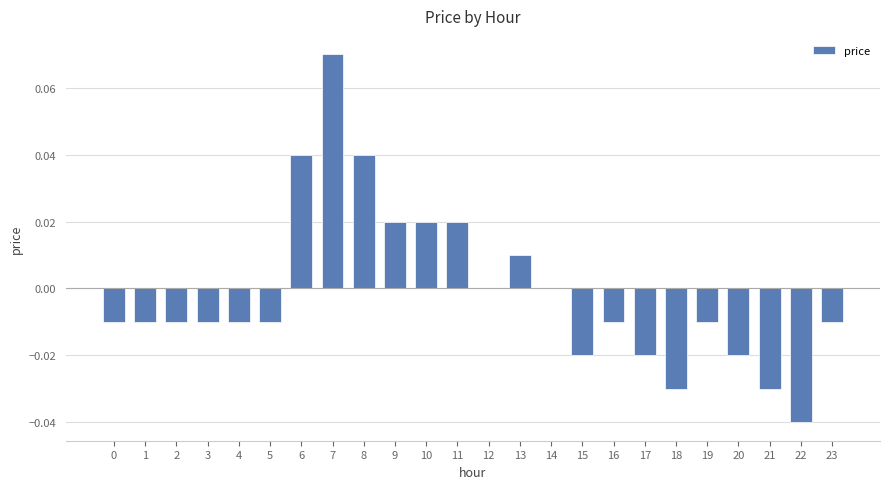

The value at 21 is -0.0. True or false?

True